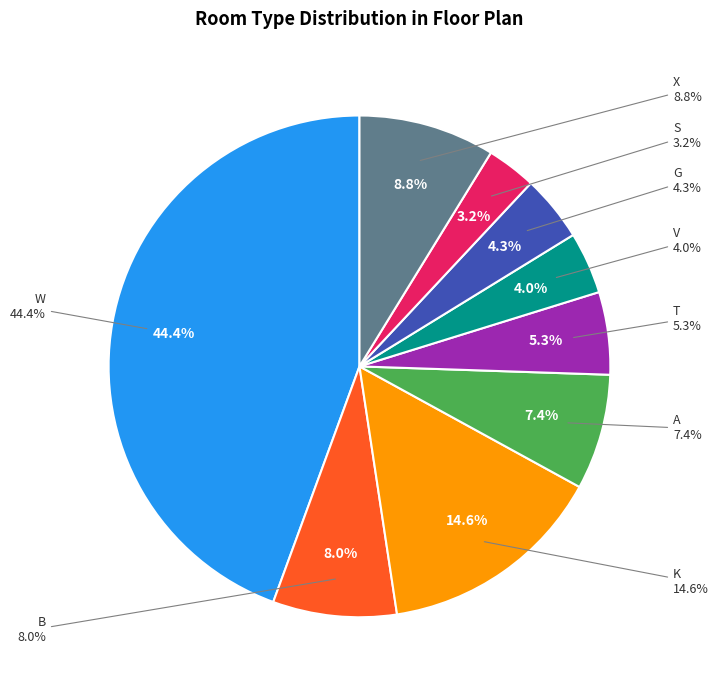

To the nearest percent, what is the combined percentage of W and T?

50%